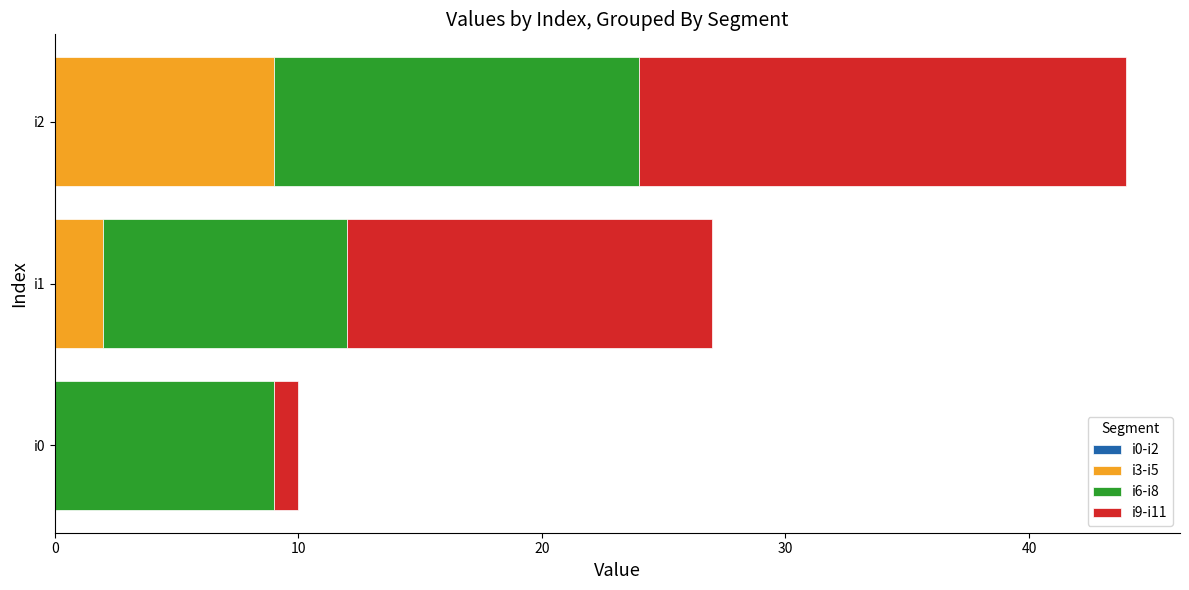

What is the maximum value for i3-i5?

9